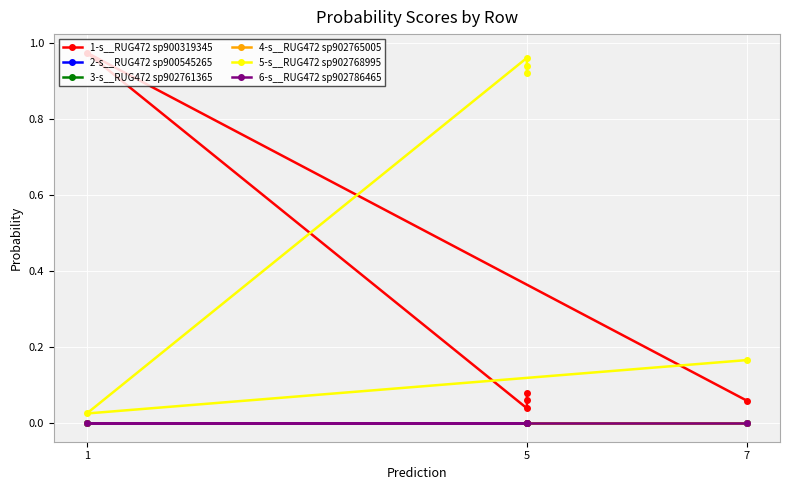

What is the difference between the maximum and minimum values in the 5-s__RUG472 sp902768995 series?

0.9